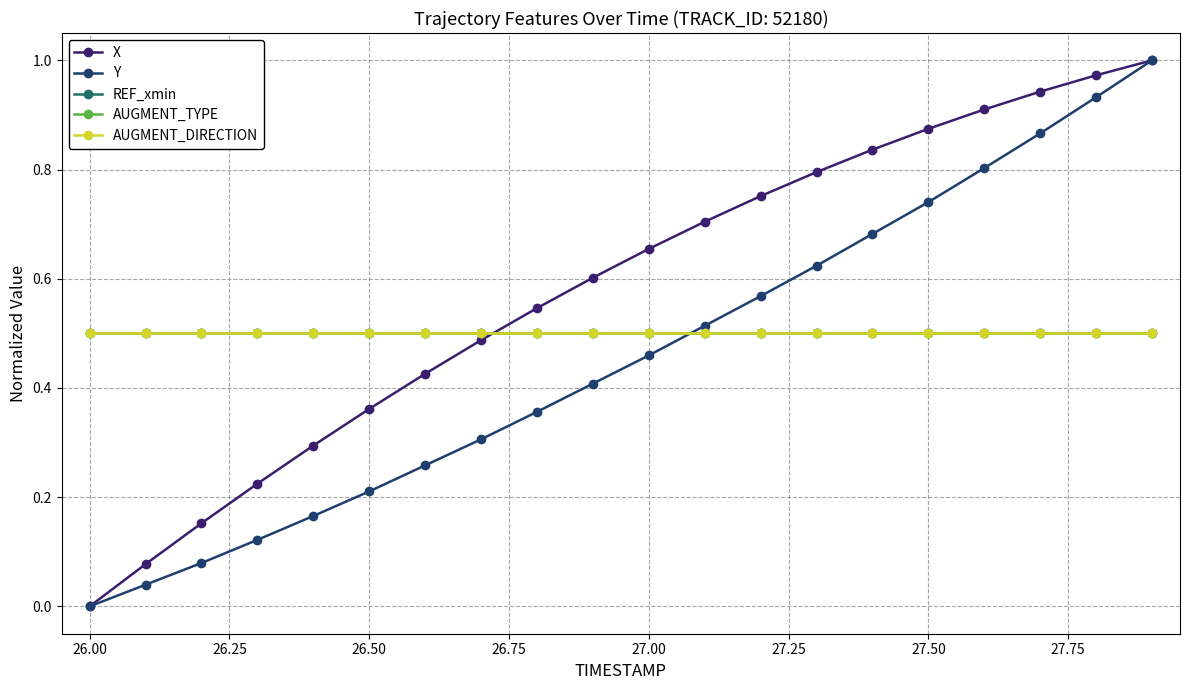

What is the sum of all AUGMENT_DIRECTION values?

10.0